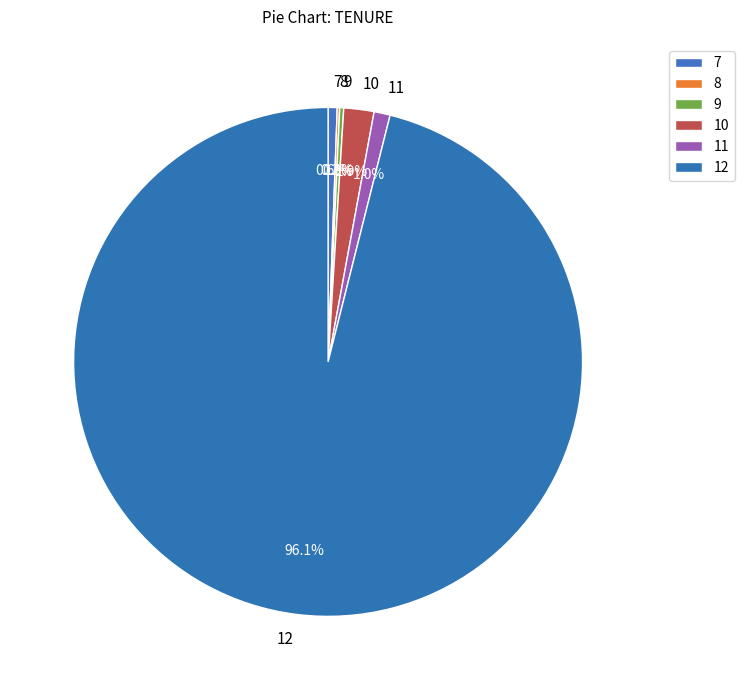

Which slice is the largest?

12